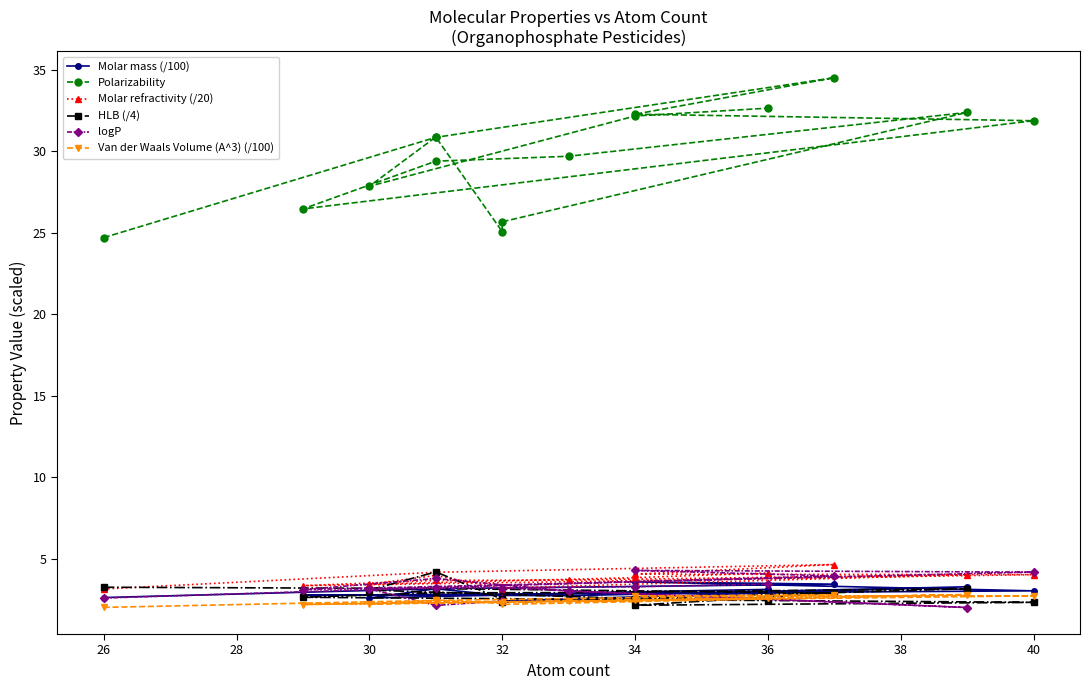

True or false: Molar mass (/100) has a value of 0.9 at 26.

False